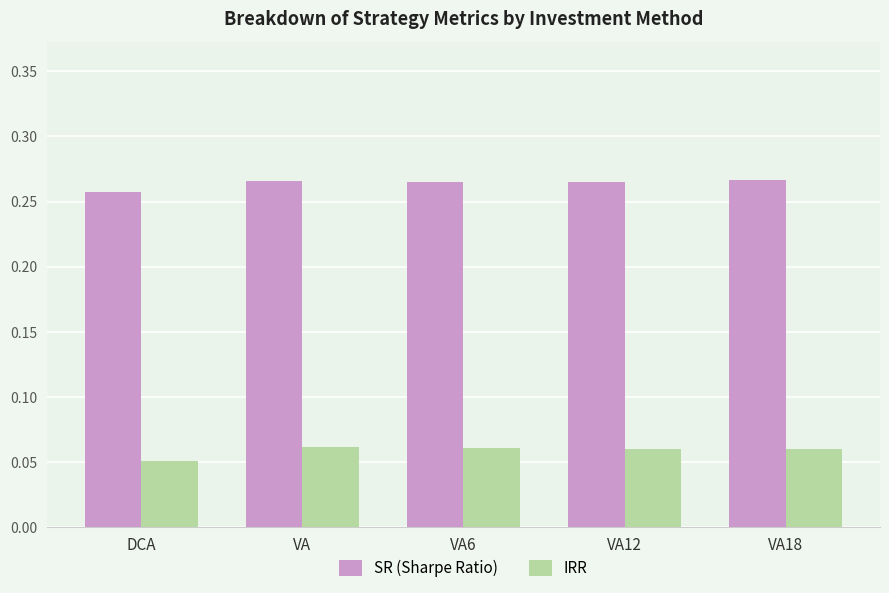

At DCA, list the series in order from largest to smallest.

SR (Sharpe Ratio), IRR